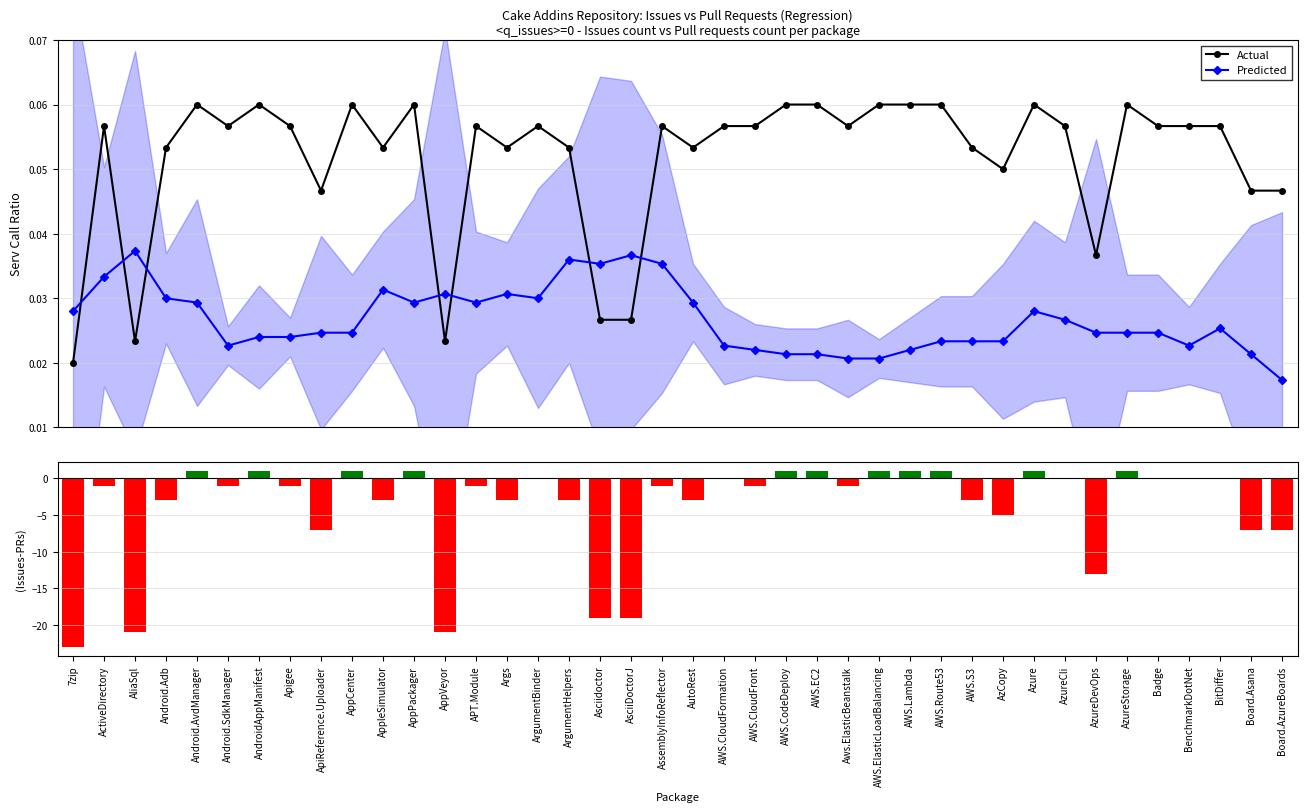

At which category is the sum across all series the highest?

Android.AvdManager